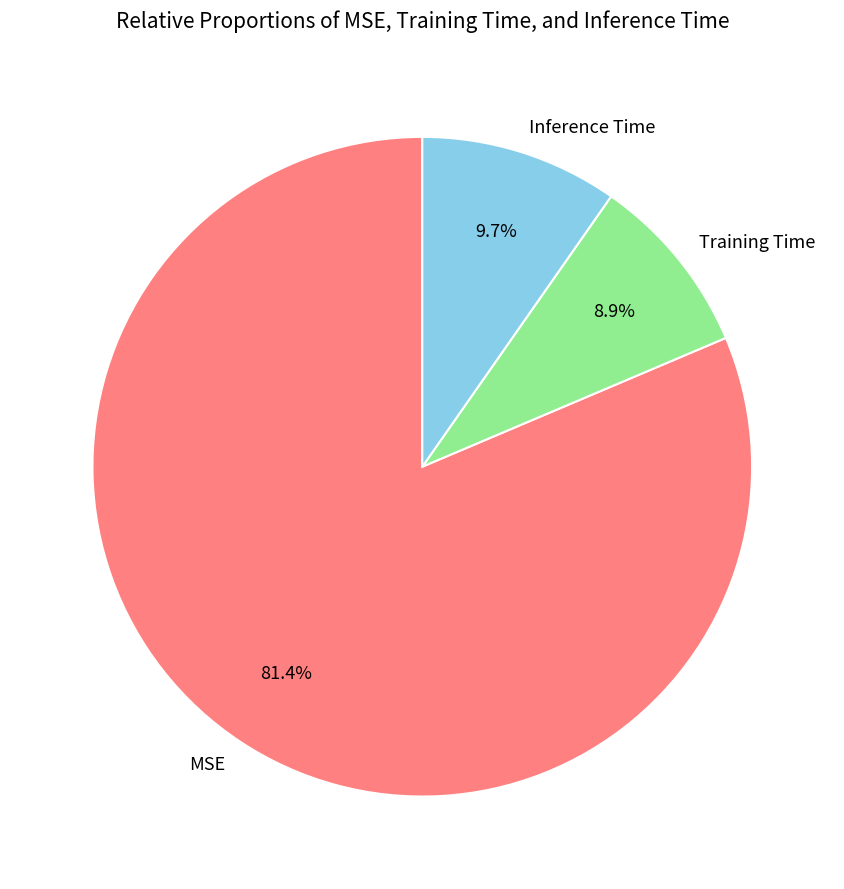

How many slices are in this pie chart?

3